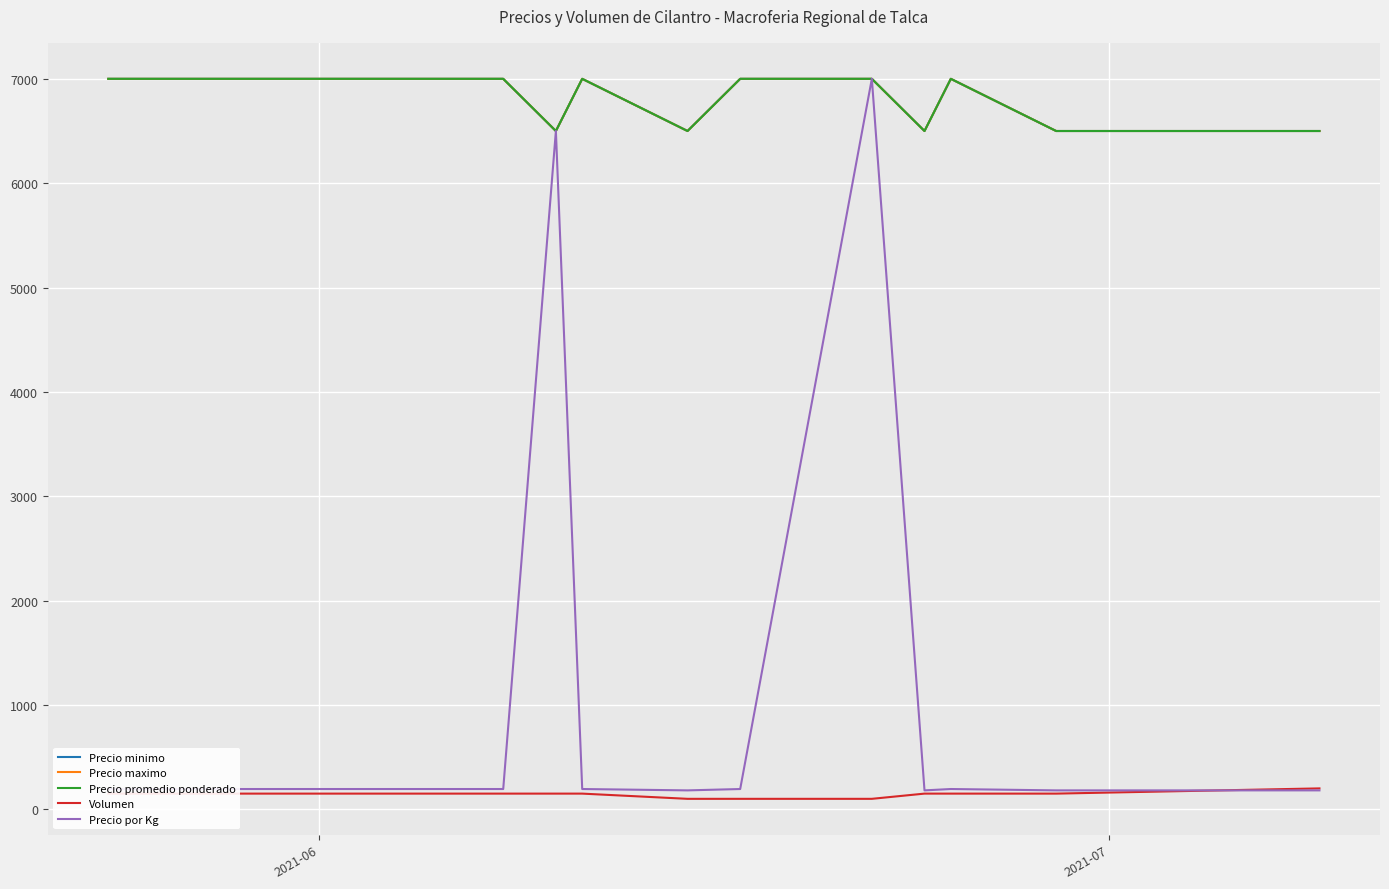

How many lines are shown in the chart?

5